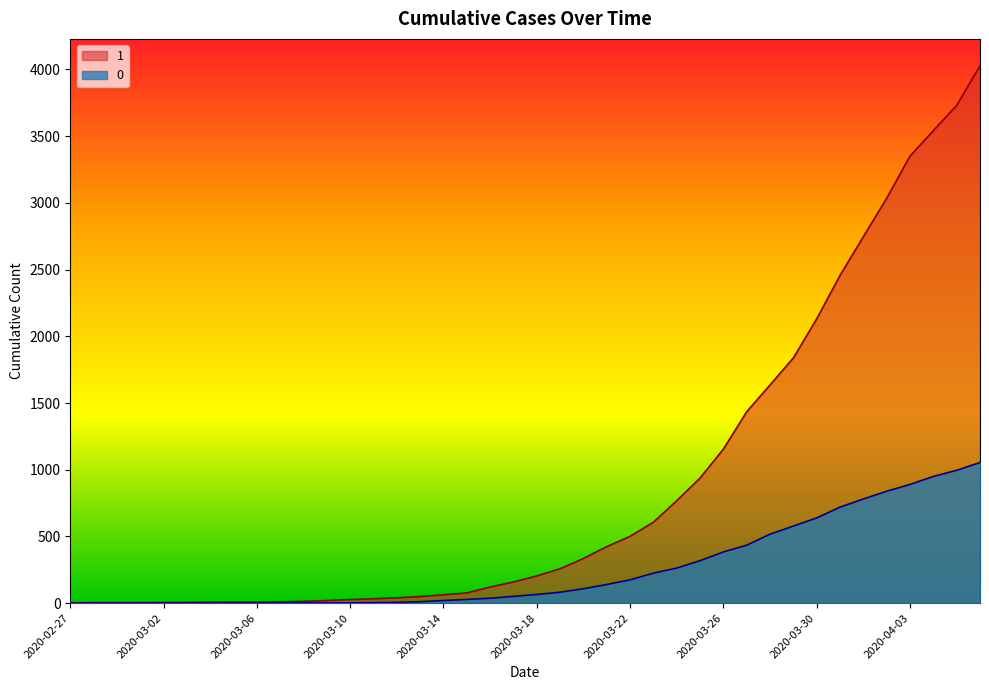

Reading left to right, transcribe all the data shown in this chart.

1: 3	4	4	4	5	6	8	9	9	10	14	20	27	33	40	50	63	77	121	159	204	258	335	424	501	607	768	938	1155	1435	1636	1838	2131	2457	2747	3035	3351	3542	3731	4028
0: 0	0	0	0	0	0	0	0	0	1	2	2	2	4	6	11	20	28	37	51	65	82	108	140	175	225	263	319	384	435	517	578	639	720	781	839	890	950	996	1054